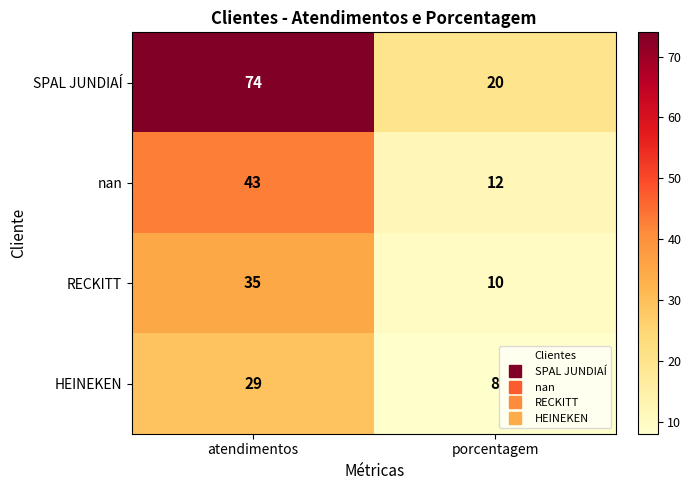

What is the difference between the highest and lowest values at porcentagem?

12